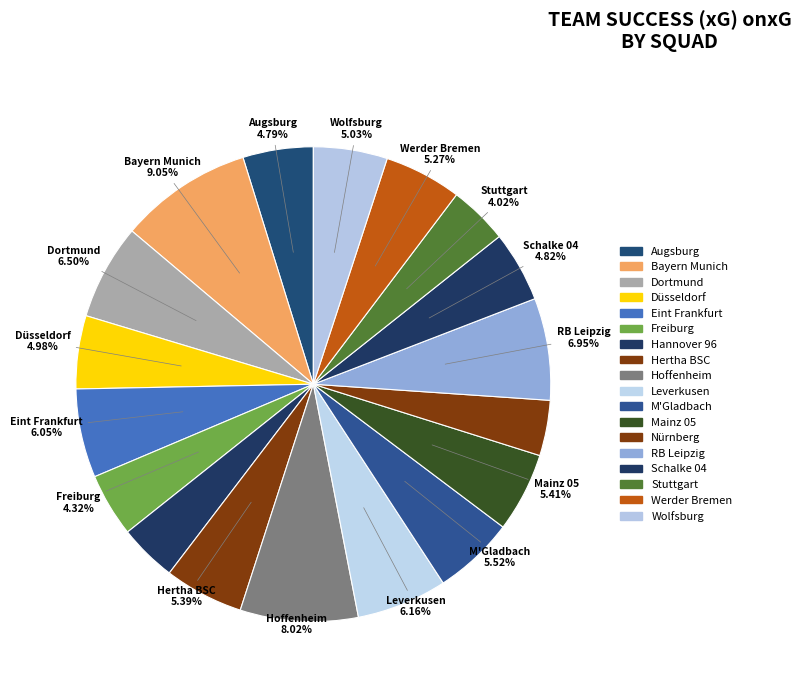

Which has a higher value, RB Leipzig or Freiburg?

RB Leipzig